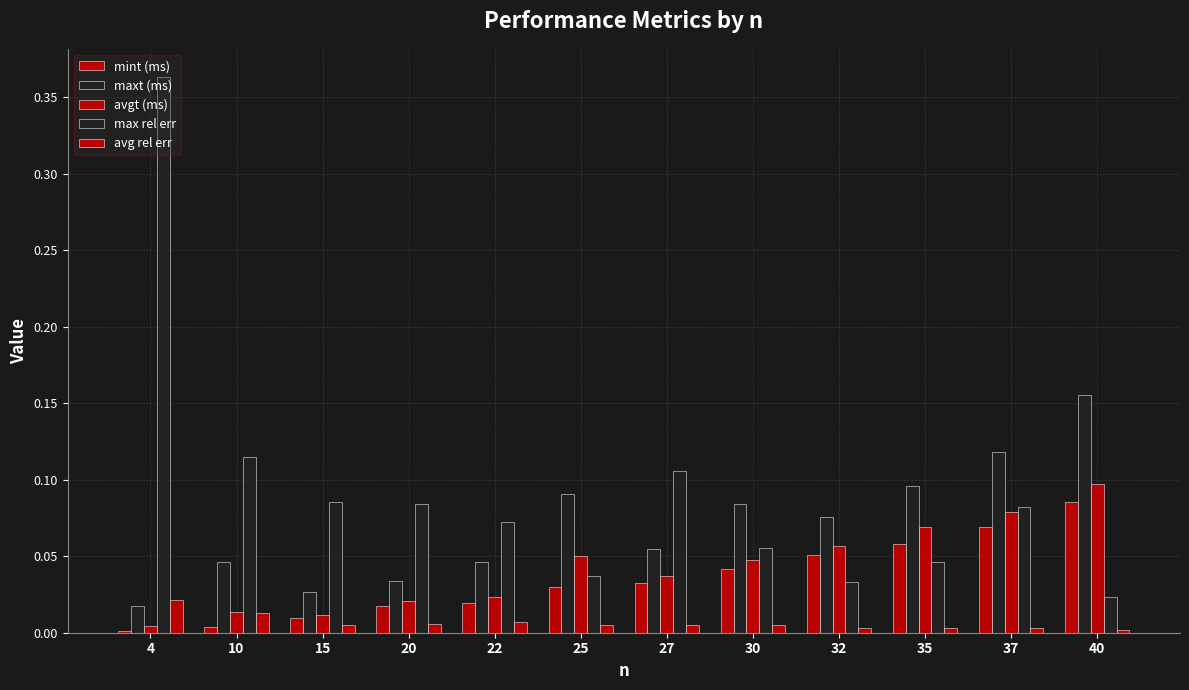

How many series are shown in this chart?

5